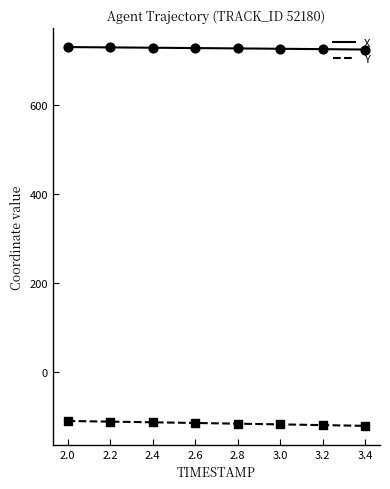

What is the smallest value displayed?

-120.8